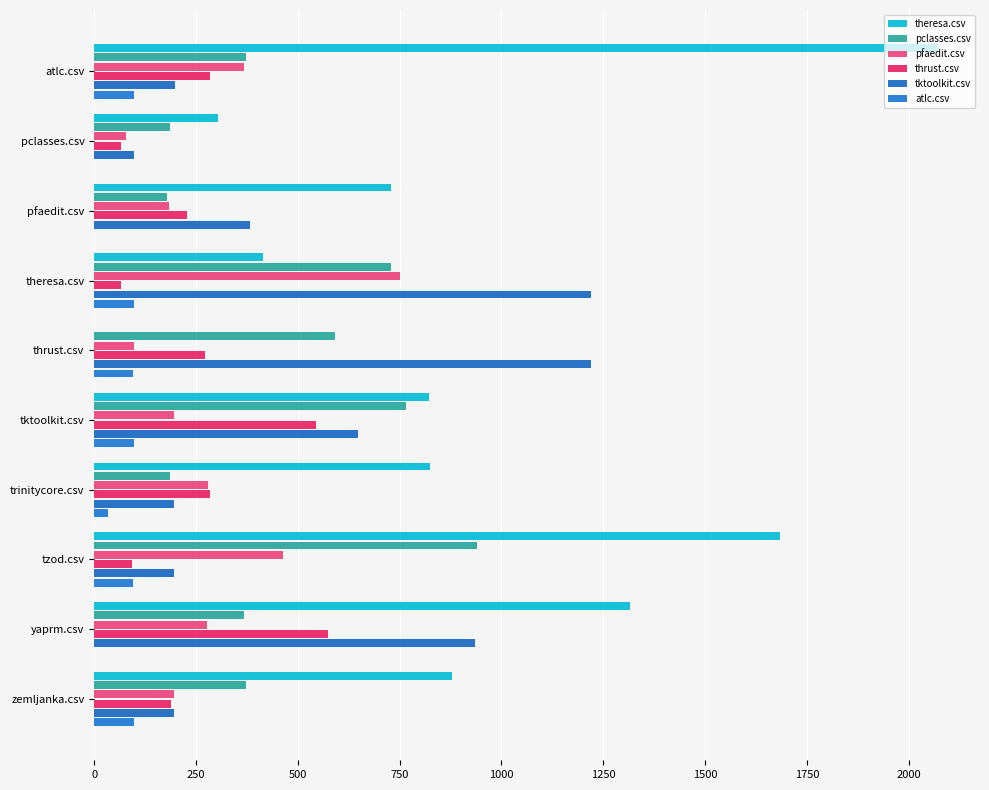

Reading left to right, transcribe all the data shown in this chart.

theresa.csv: 2071.0	304.5	728.0	414.5	0.0	822.5	825.0	1684.5	1315.5	877.5
pclasses.csv: 374.0	186.0	179.5	729.5	592.0	764.5	186.0	941.0	368.0	373.0
pfaedit.csv: 367.0	77.5	185.0	751.5	97.5	196.5	279.0	462.5	276.5	196.5
thrust.csv: 285.5	65.0	227.5	65.5	272.5	545.0	285.5	93.5	573.5	189.0
tktoolkit.csv: 197.5	98.5	381.5	1220.5	1219.5	647.5	197.0	197.0	934.0	197.0
atlc.csv: 97.5	0.0	0.0	97.5	96.5	97.5	33.5	94.5	0.0	97.5